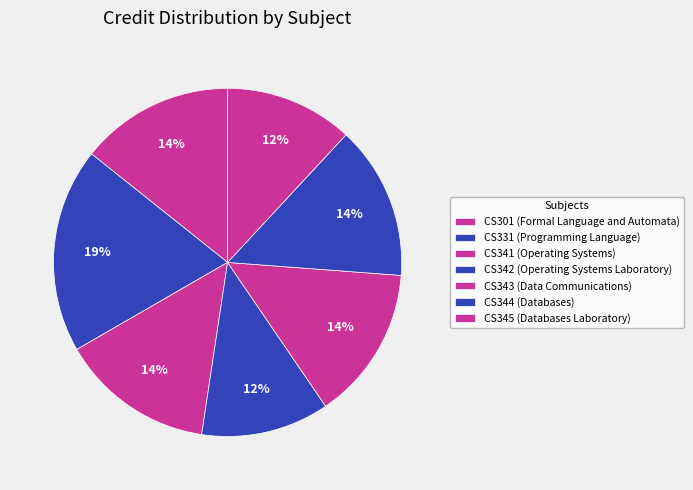

How many slices are in this pie chart?

7